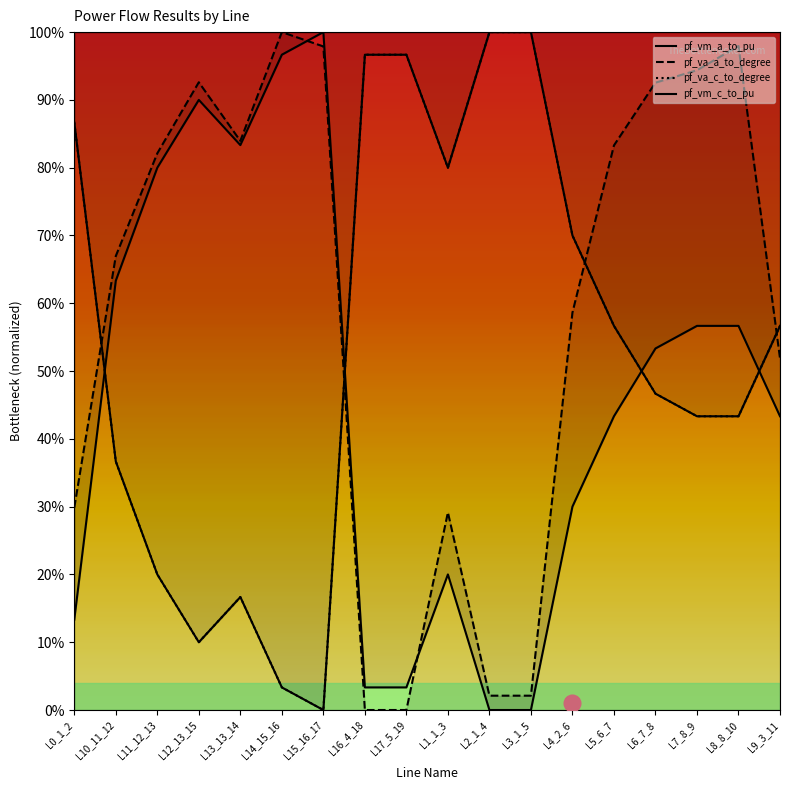

Does the chart have visible grid lines?

No